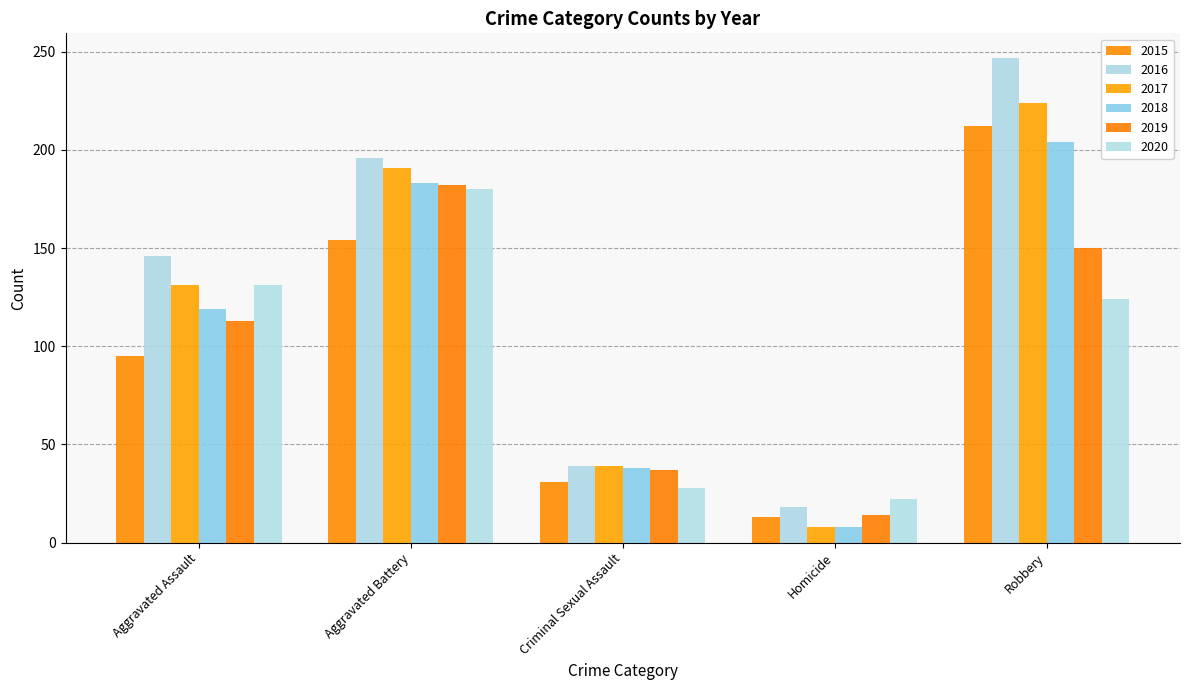

Rank the series by their maximum value, from highest to lowest.

2016, 2017, 2015, 2018, 2019, 2020